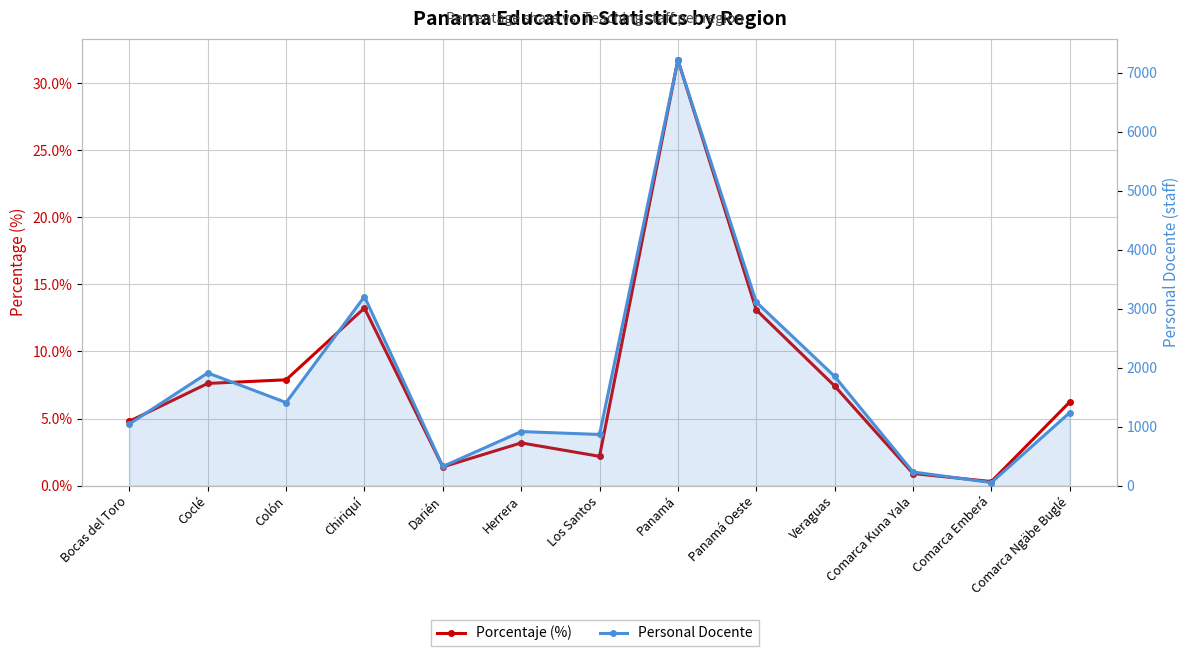

Which series has the widest spread of values?

Personal Docente